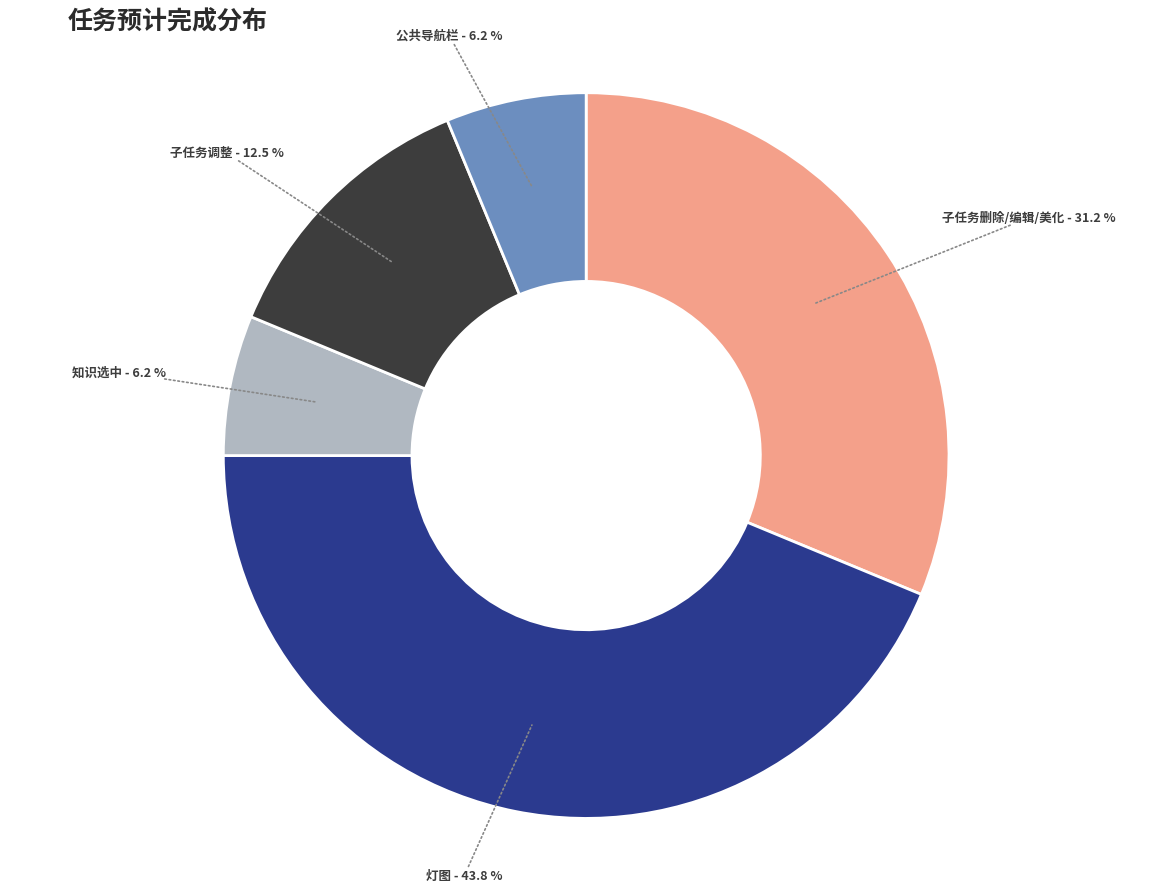

Does any single category account for the majority?

No